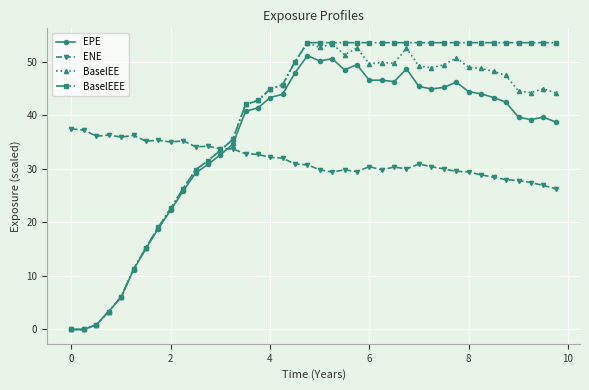

What is the highest value of the BaselEEE series?

53.6